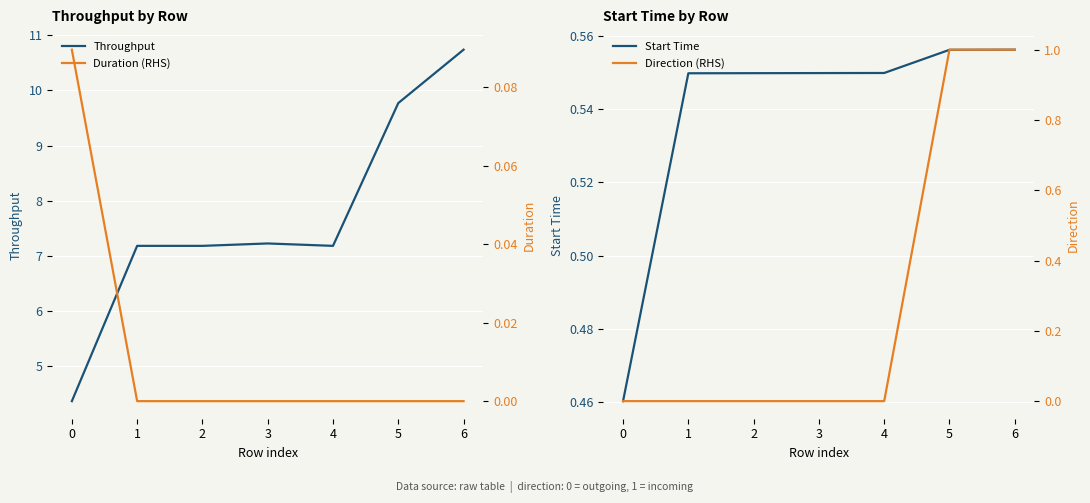

Between 4 and 3, which is larger?

3